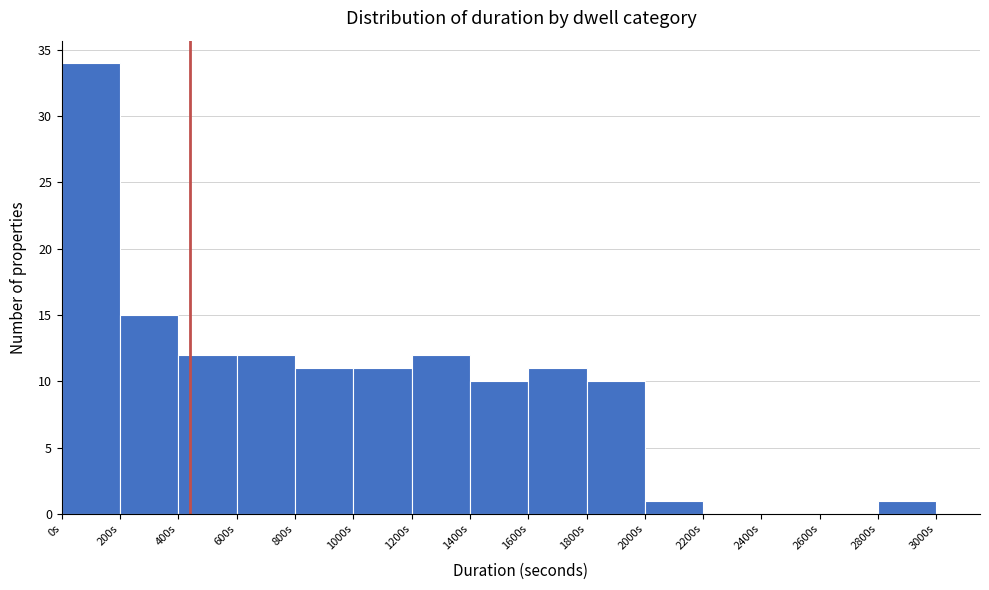

Which range on the x-axis has the tallest bar?

0 to 200